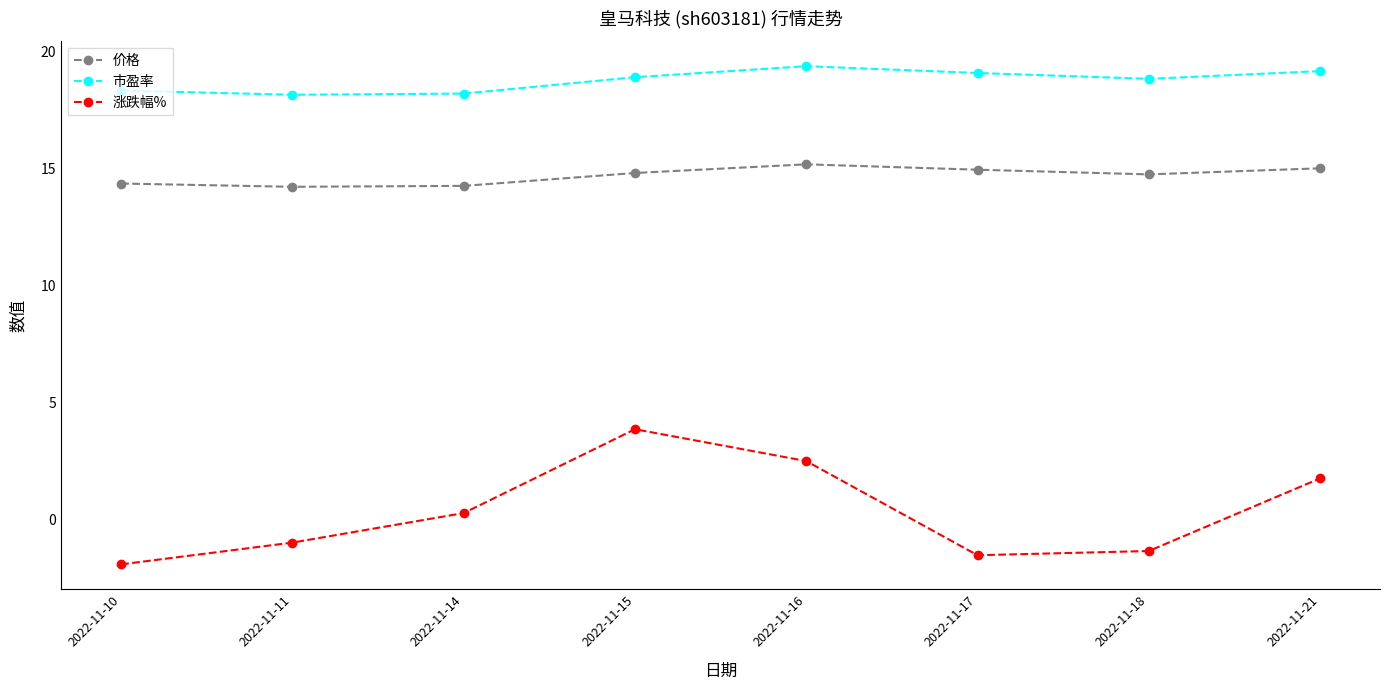

How many lines are shown in the chart?

3